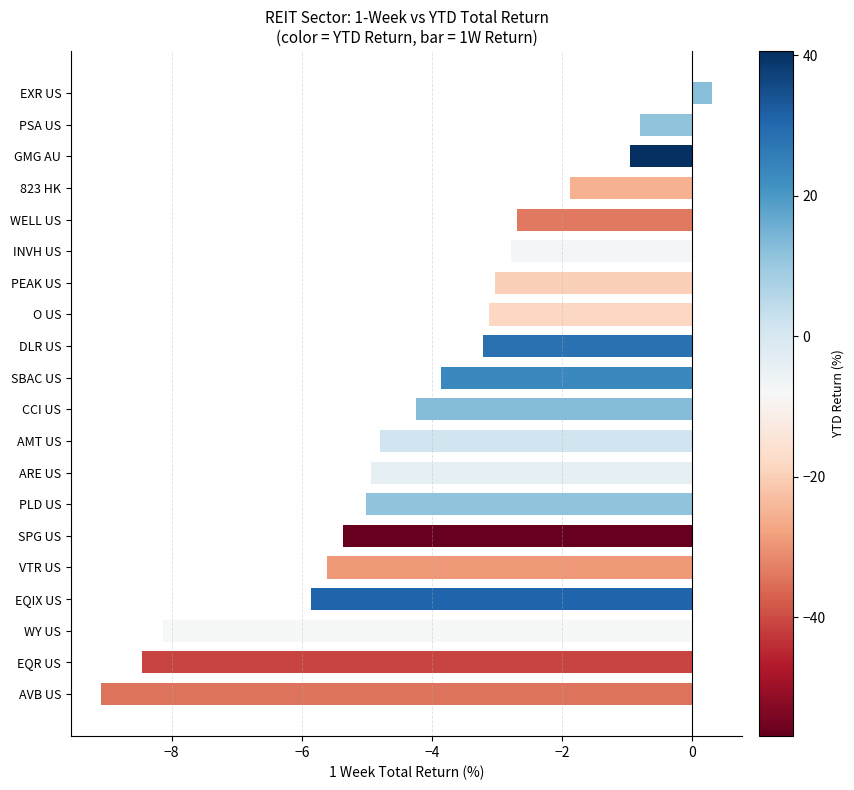

The chart shows a value of -1.9 at 823 HK. True or false?

True